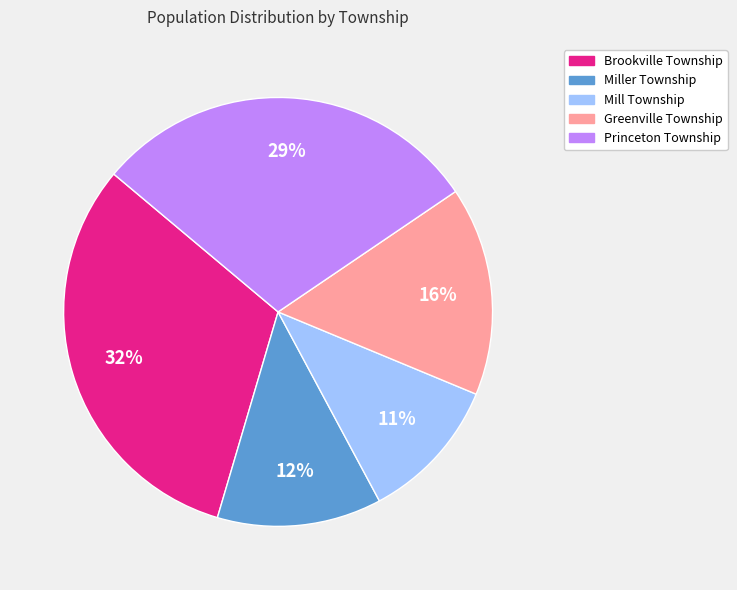

How many slices are in this pie chart?

5